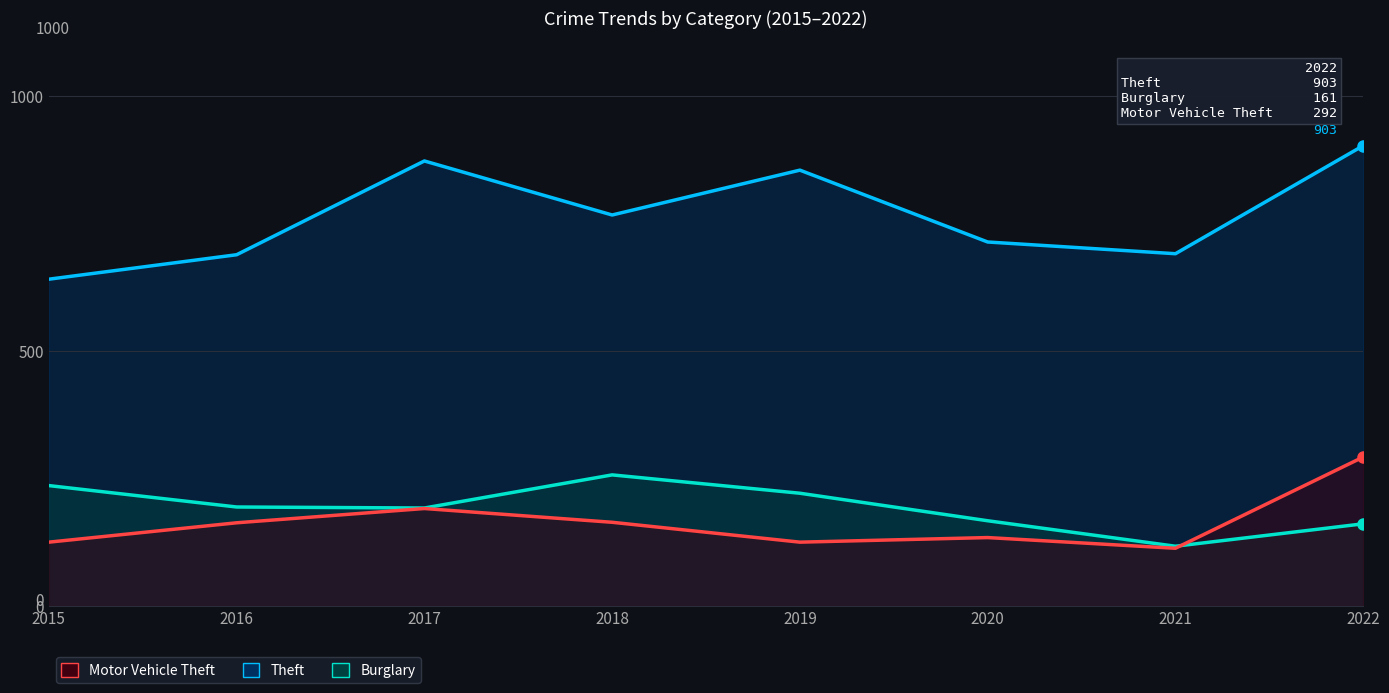

In Motor Vehicle Theft, how many points are higher than both neighbors (excluding endpoints)?

2